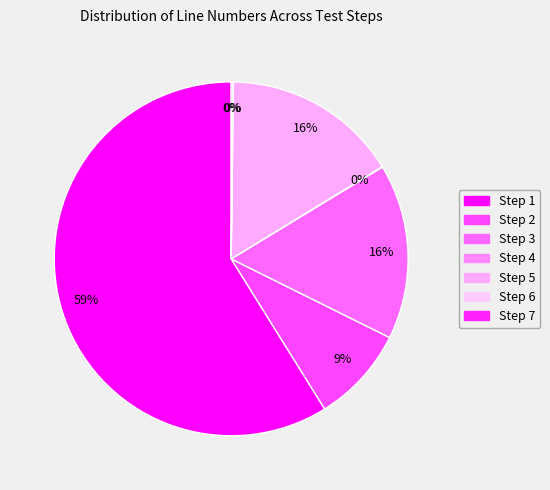

What is the change in value from Step 3 to Step 6?

-316